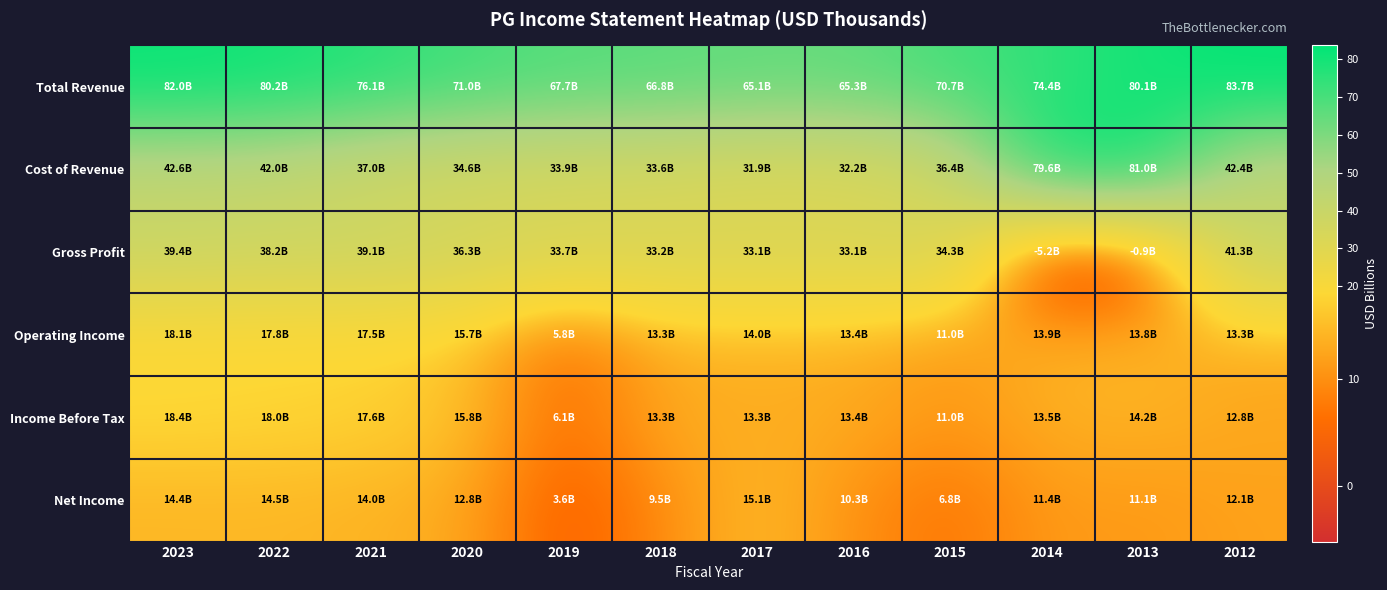

Which label corresponds to the smallest value in the chart?

2014